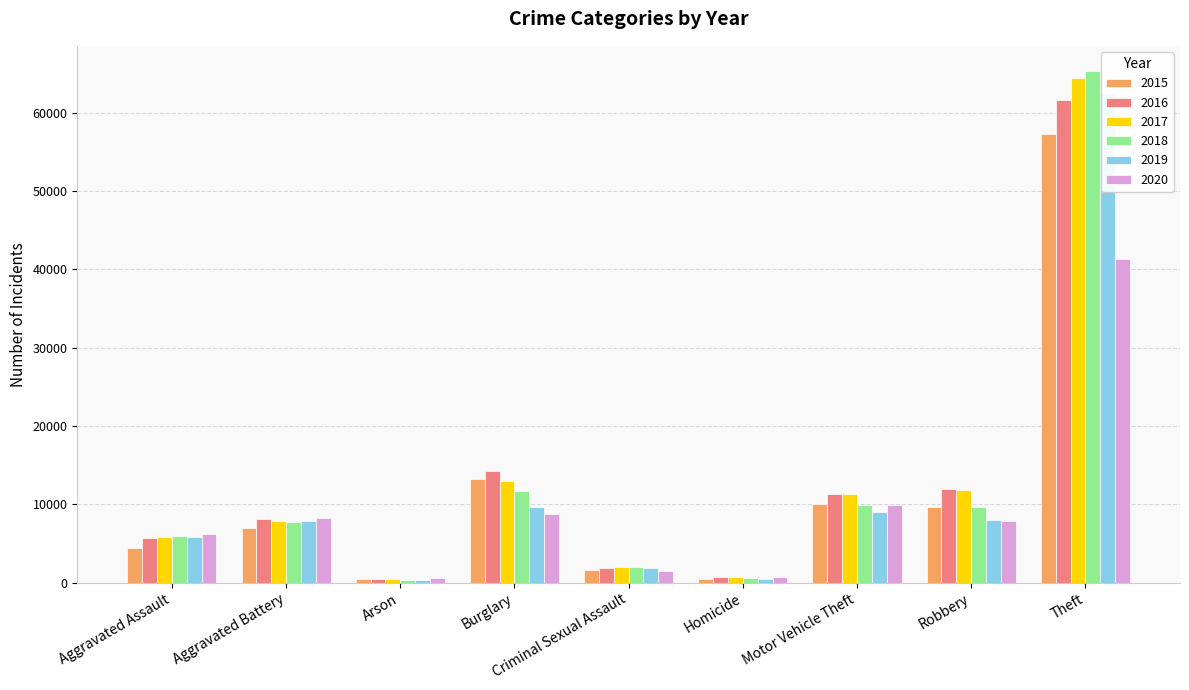

How many bars are there in each group?

6